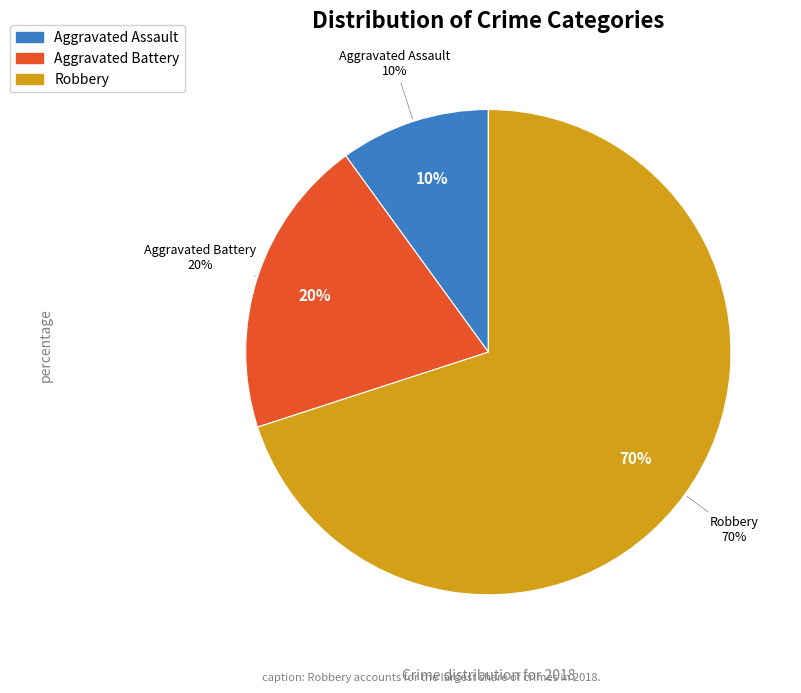

Does Aggravated Assault account for over 50% of the chart?

No